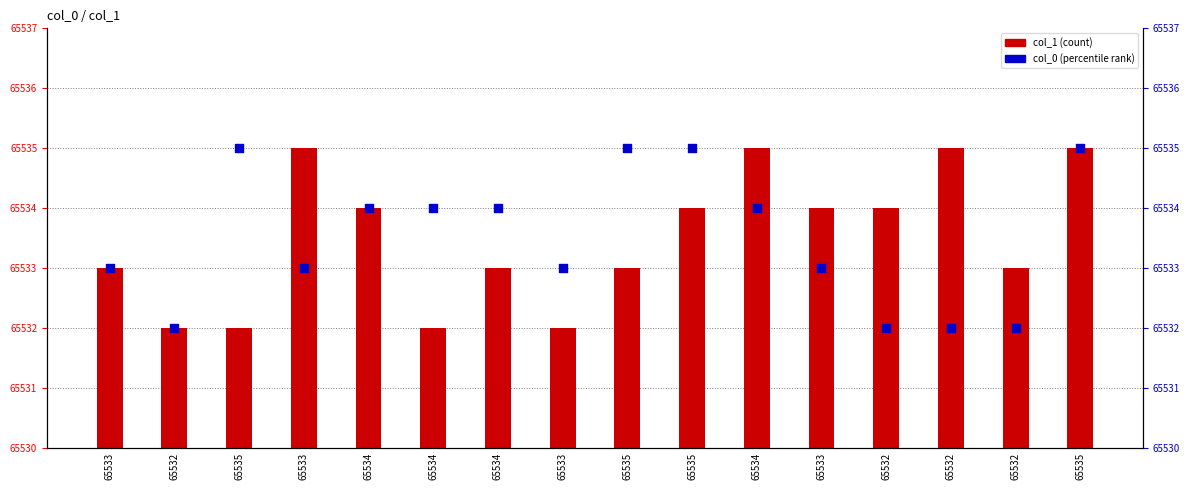

At how many categories does at least one series exceed 2?

15